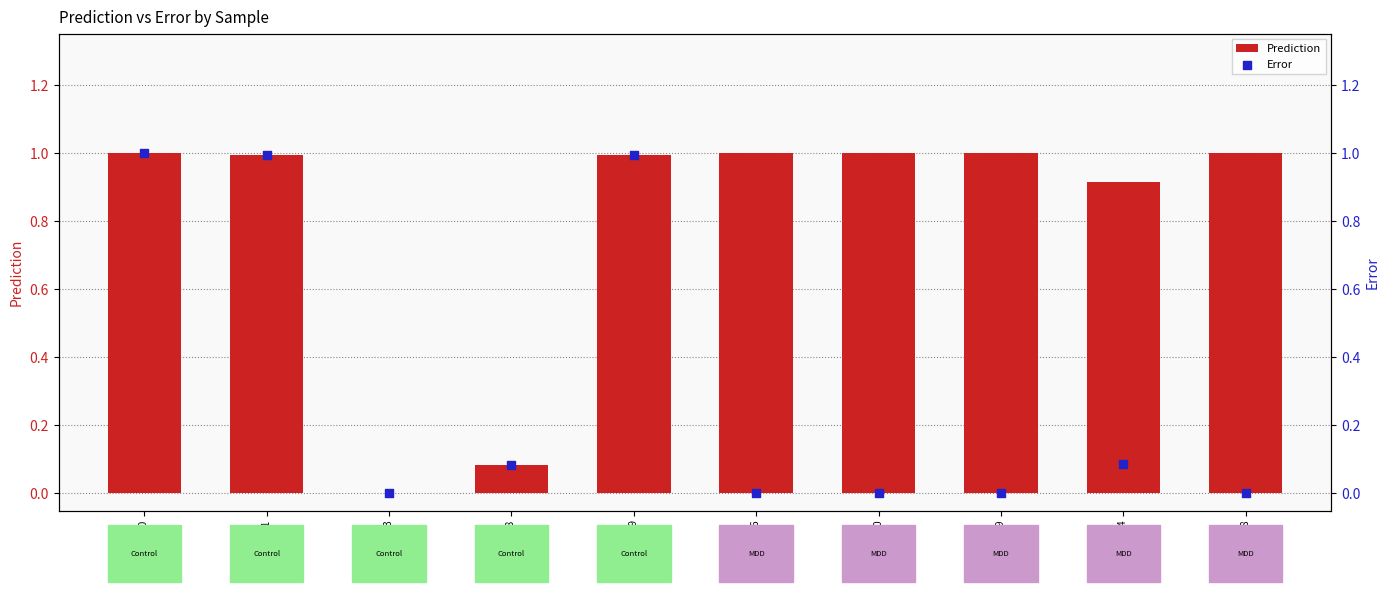

What are all the series names shown in the legend?

Prediction, Error